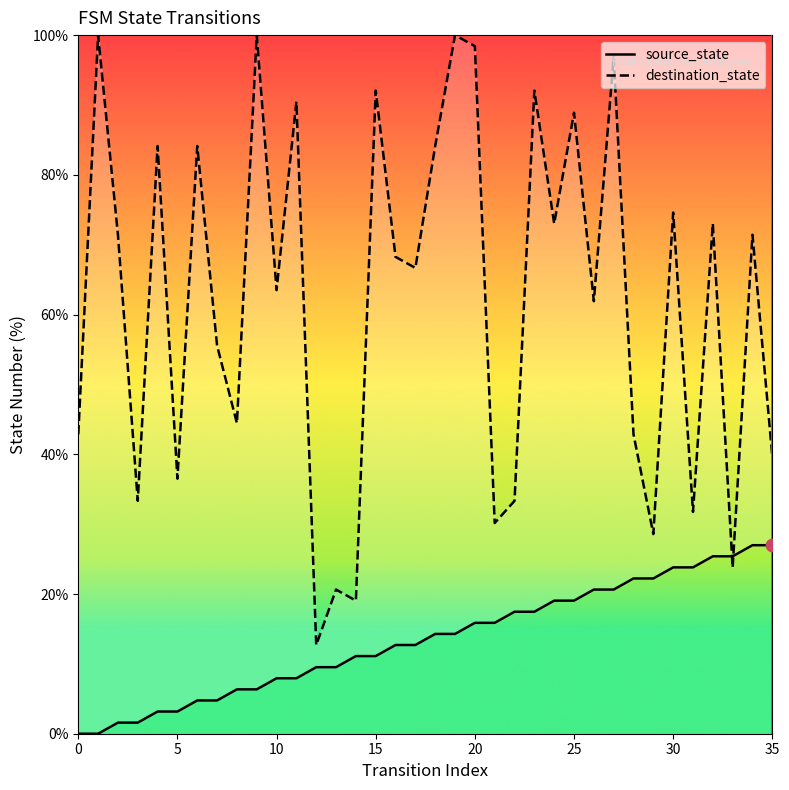

Which series reaches the maximum Y coordinate?

destination_state